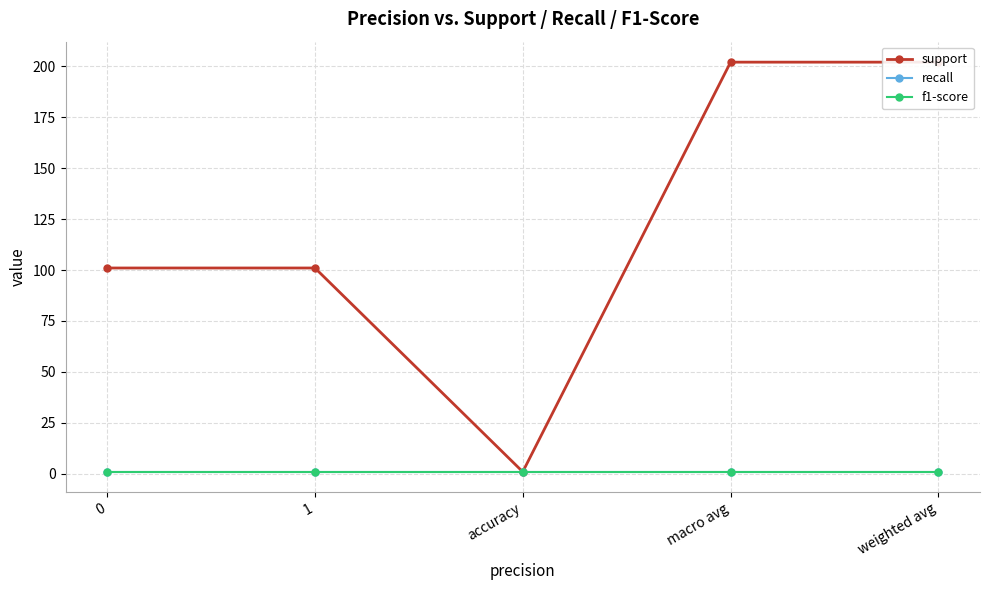

Which series changed the most between 1 and macro avg?

support